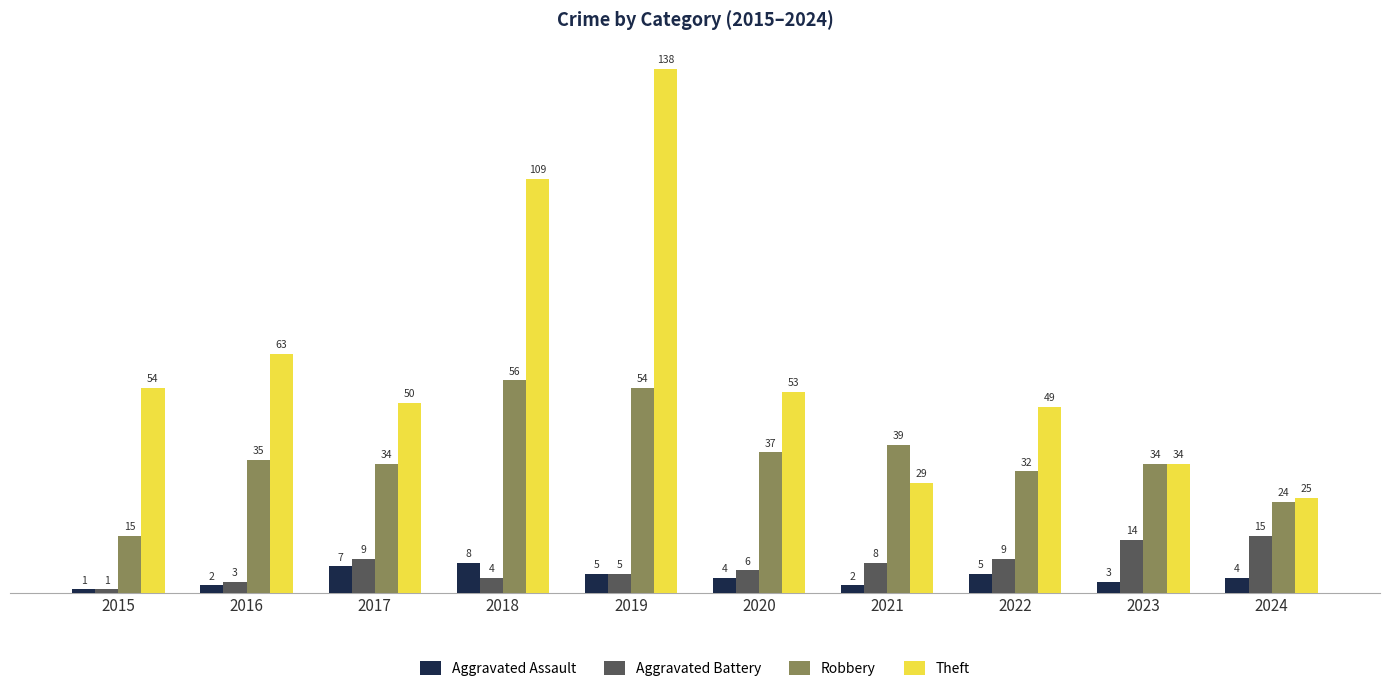

The value of Theft at 2022 is 49. True or false?

True